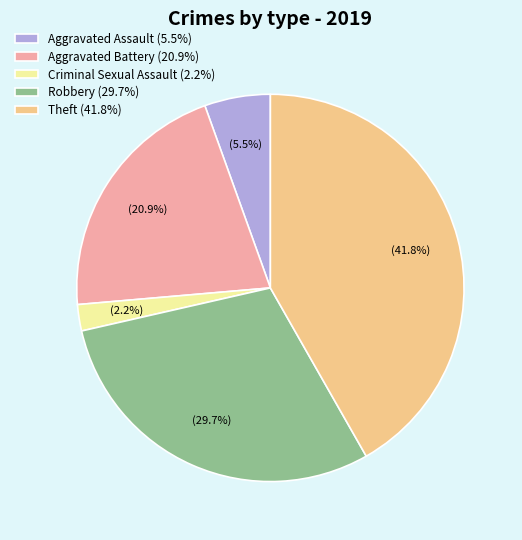

Rank the categories by value from lowest to highest.

Criminal Sexual Assault (2.2%), Aggravated Assault (5.5%), Aggravated Battery (20.9%), Robbery (29.7%), Theft (41.8%)